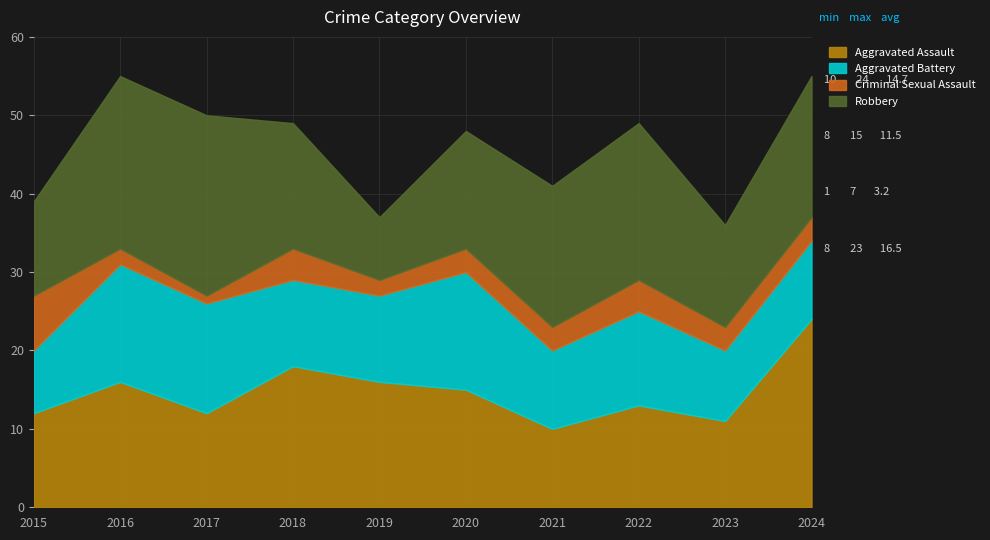

At which category is the sum across all series the highest?

2016